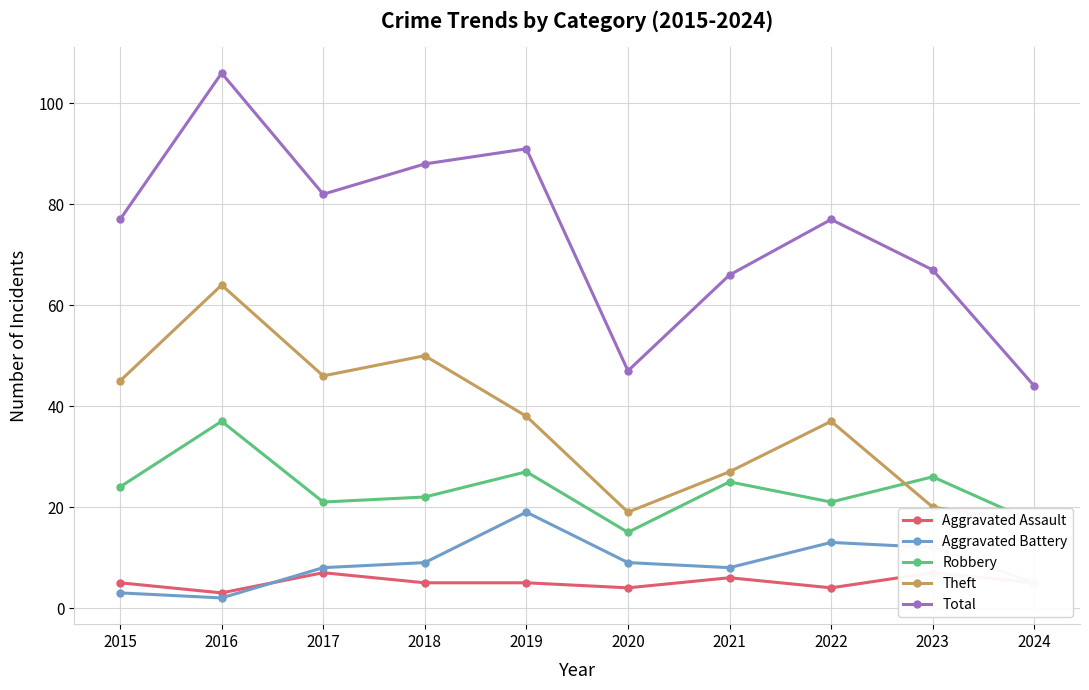

What is the total value across all series at 2020?

94